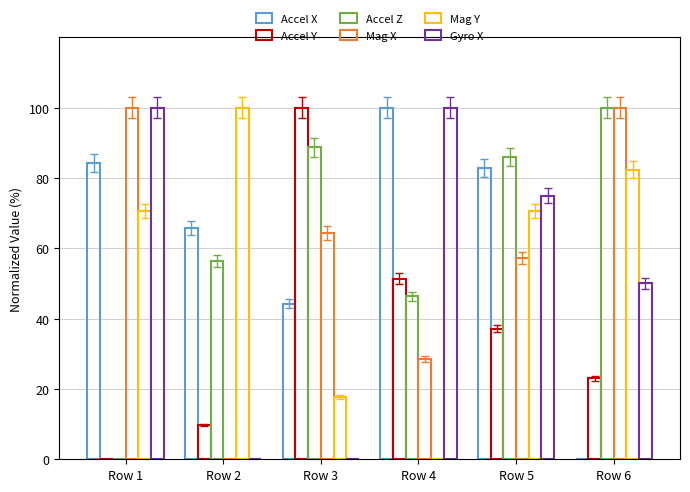

Where is Accel X nearest to the value 50?

Row 3